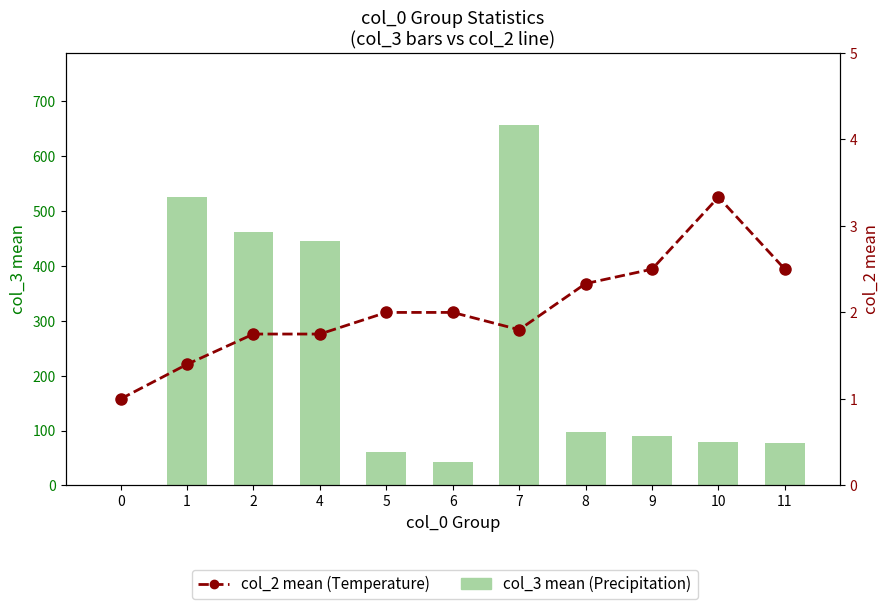

The col_3 mean (Precipitation) series shows 60.0 at 5. True or false?

True